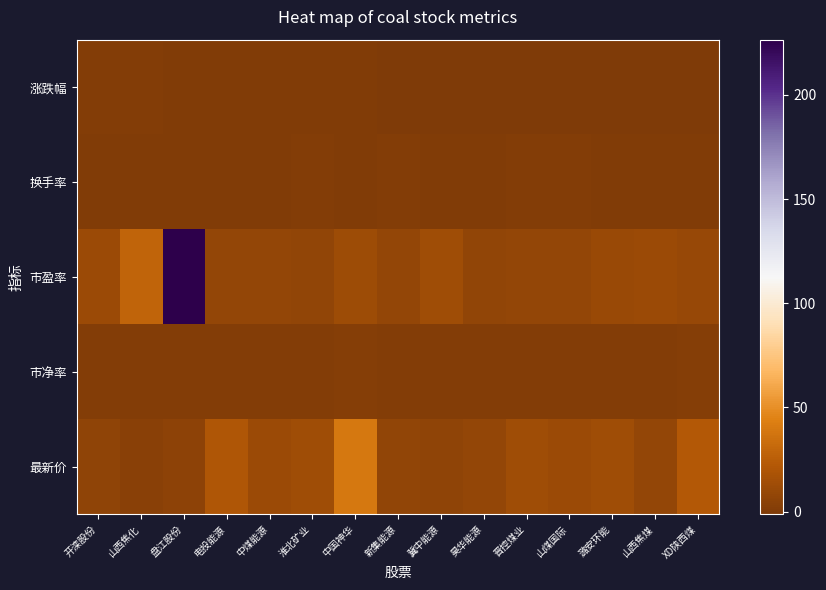

Which category has the lowest value across all series?

XD陕西煤